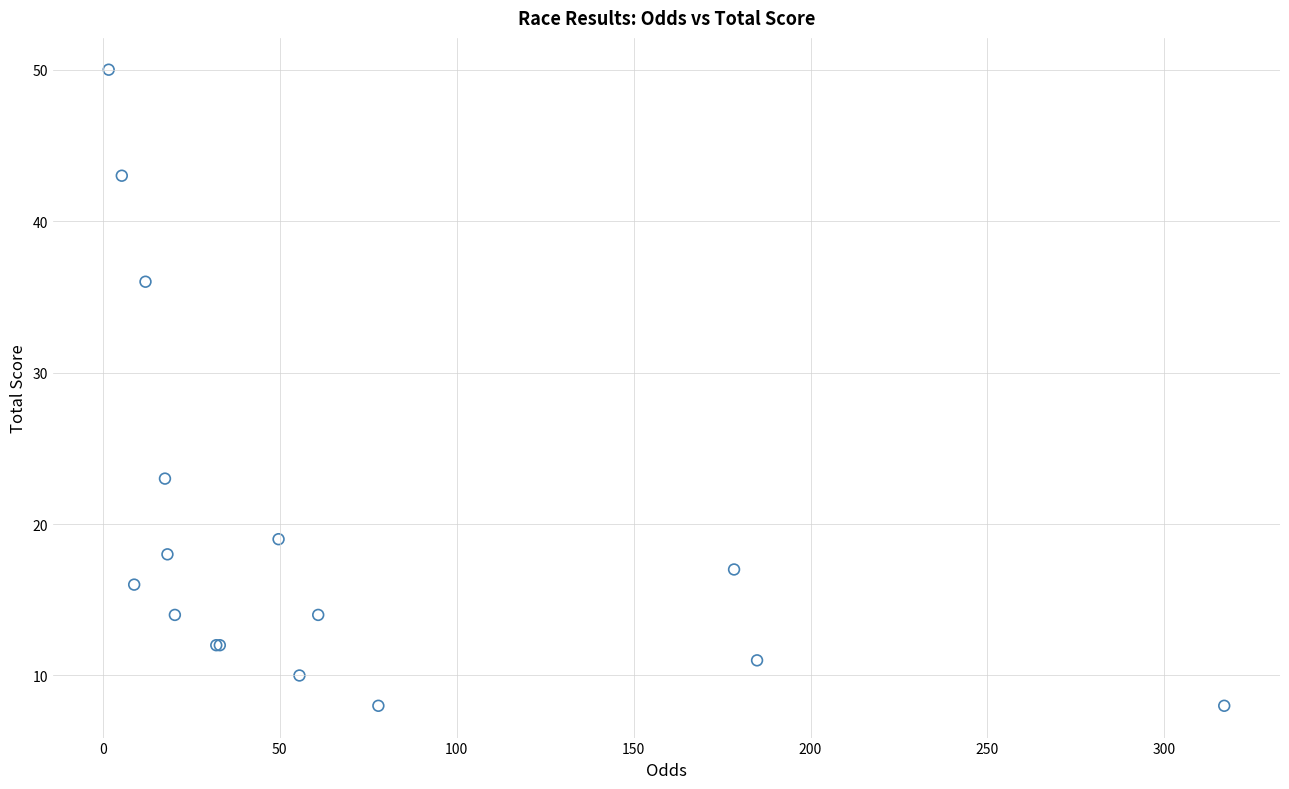

What Y value in the scatter plot is closest to 29?

23